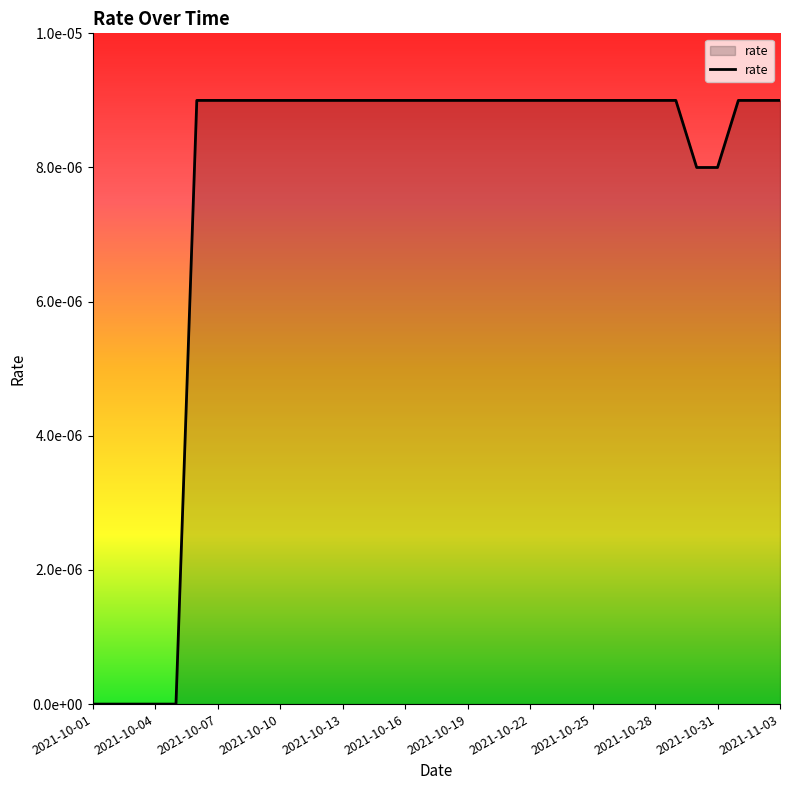

How many values are between 0 and 1?

34